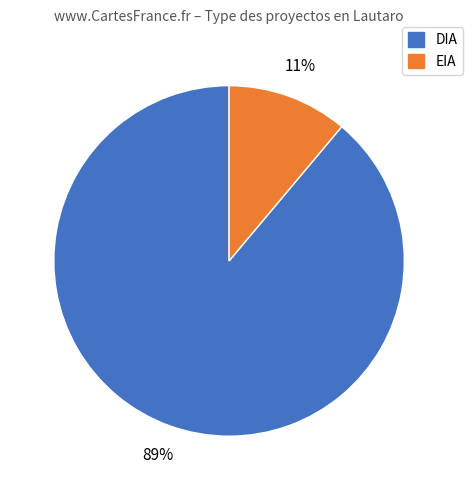

Which has a higher value, EIA or DIA?

DIA